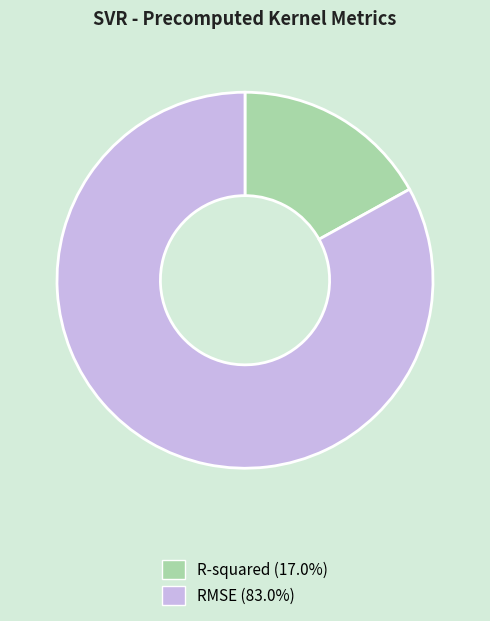

Is RMSE the majority of the pie?

Yes